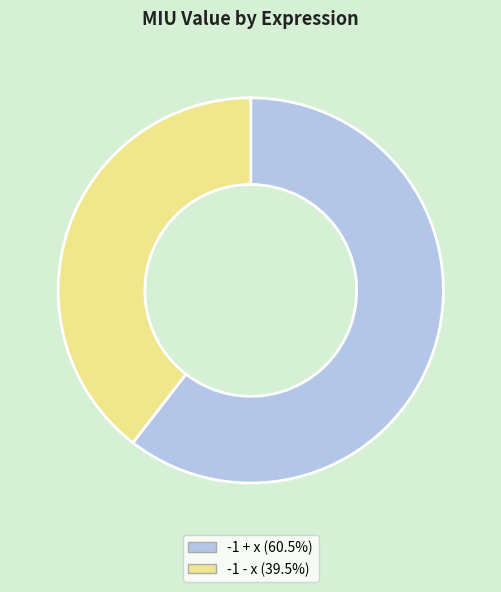

Do -1 + x and -1 - x together represent more than half of the pie?

Yes